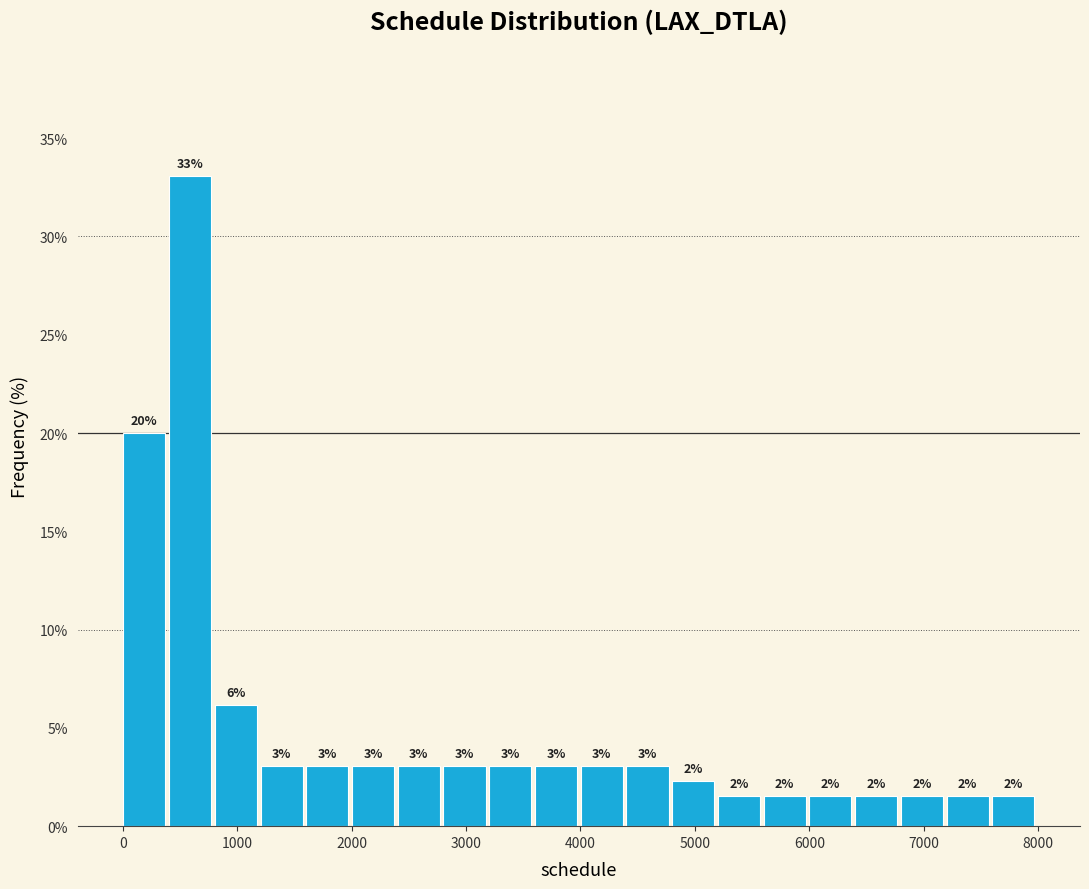

Read against the x-axis, roughly where is the centre of the tallest bar?

600